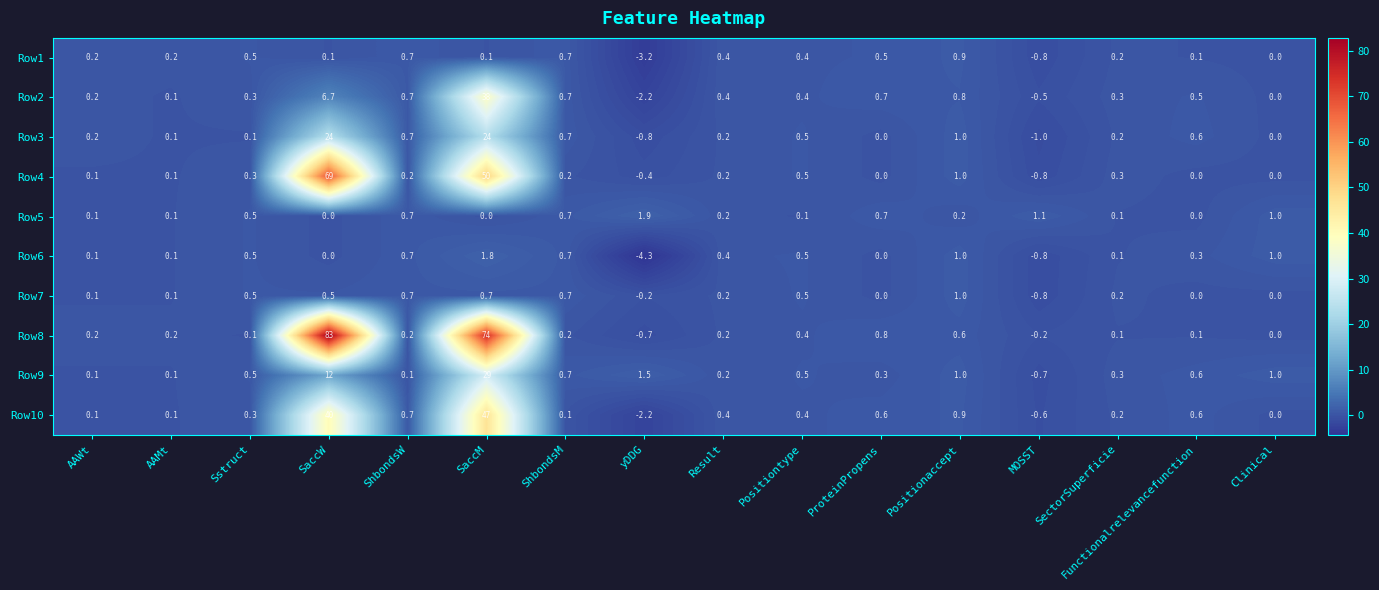

Where is Row6 nearest to the value -1?

MOSST